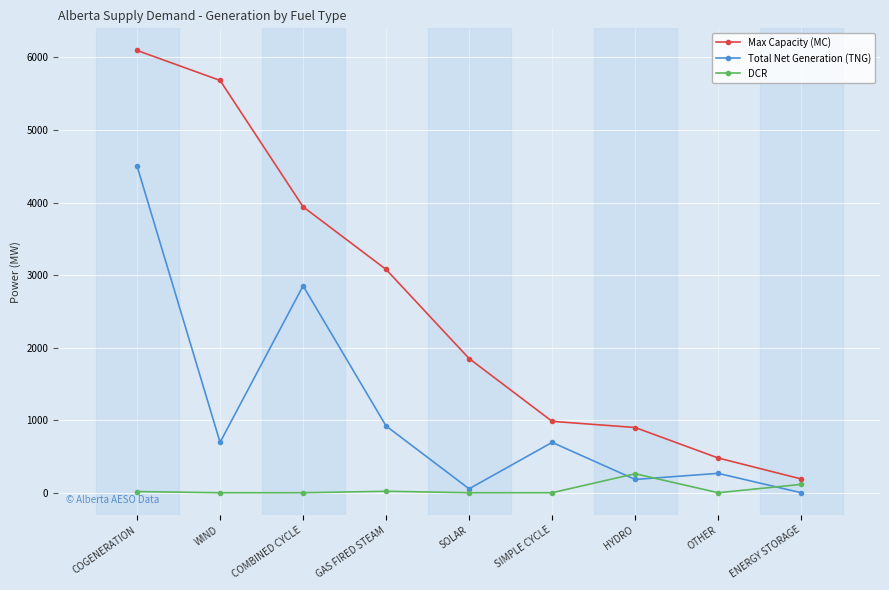

What are all the series names shown in the legend?

Max Capacity (MC), Total Net Generation (TNG), DCR